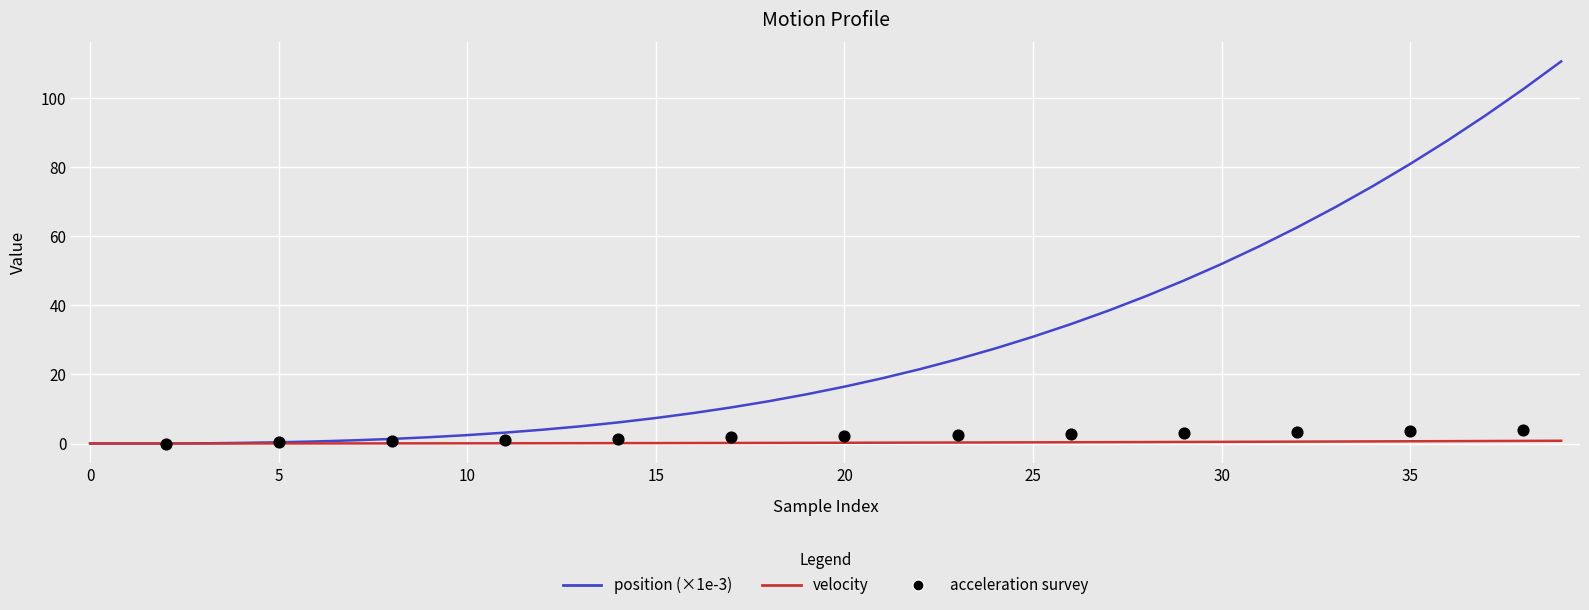

Which series has the largest Y range (max minus min)?

position